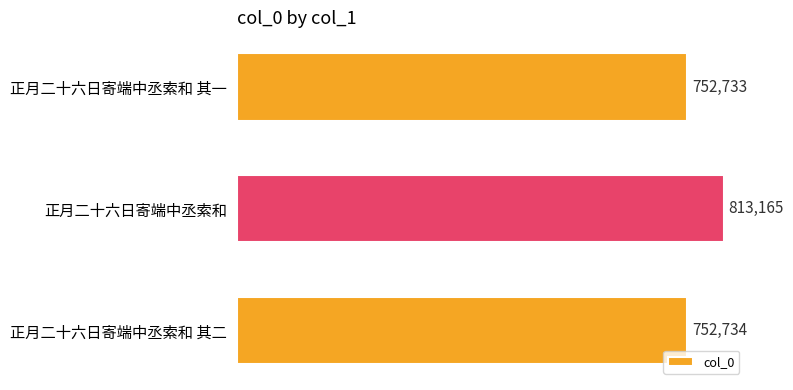

What is the change in value from 正月二十六日寄端中丞索和 to 正月二十六日寄端中丞索和 其一?

-60432